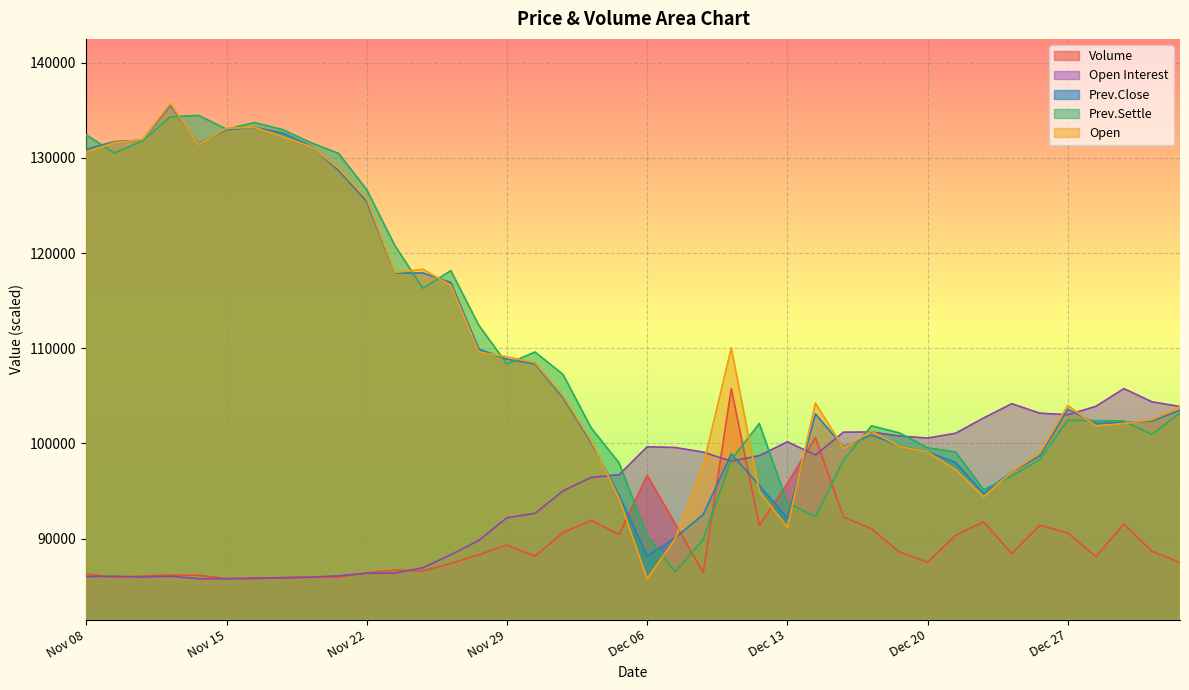

How many data points in Open Interest are above 98135?

20